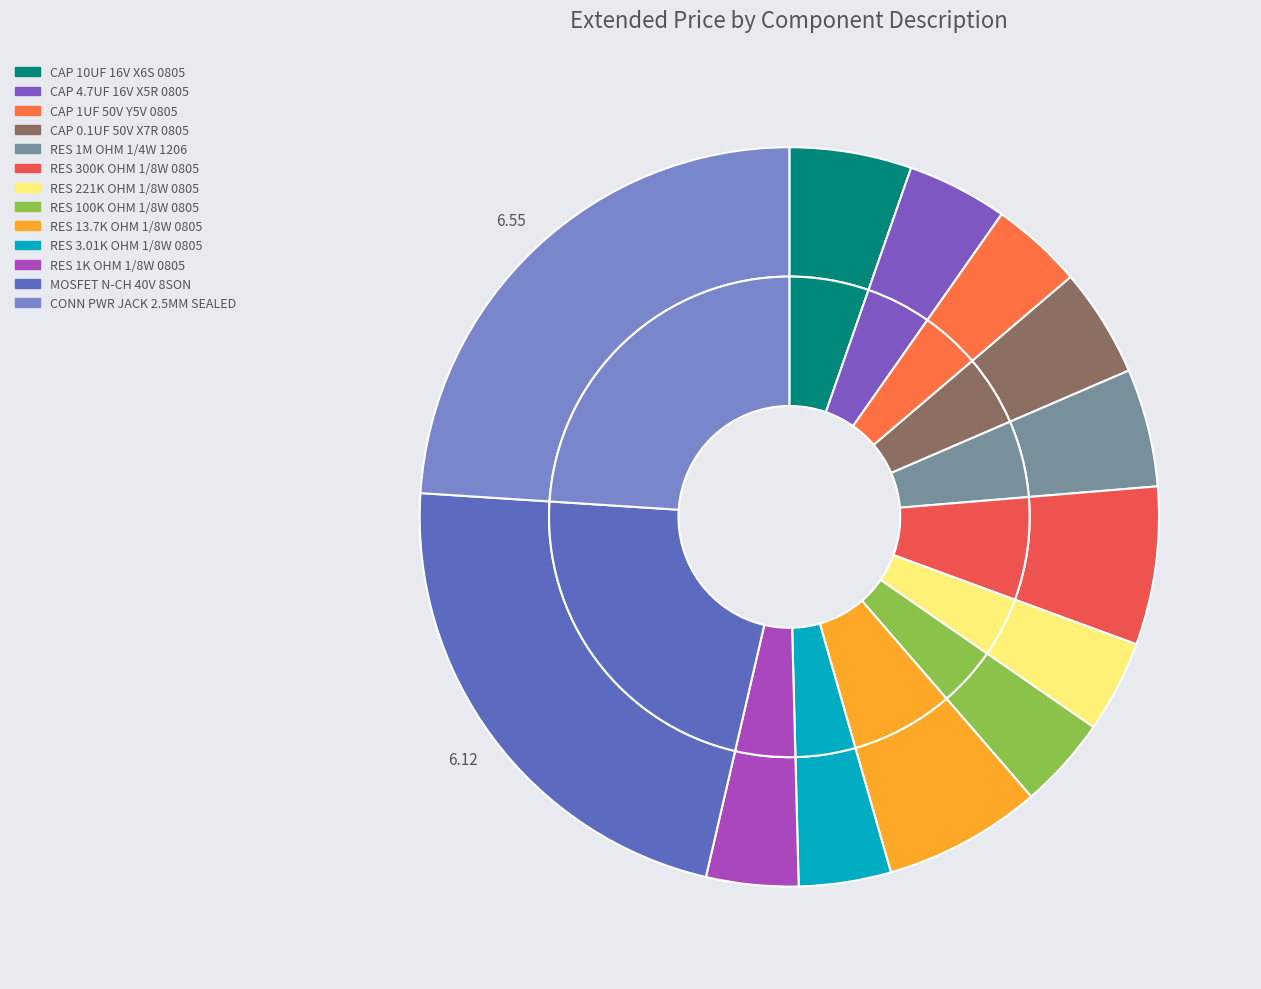

What percentage do MOSFET N-CH 40V 8SON and CONN PWR JACK 2.5MM SEALED together represent?

46.4%